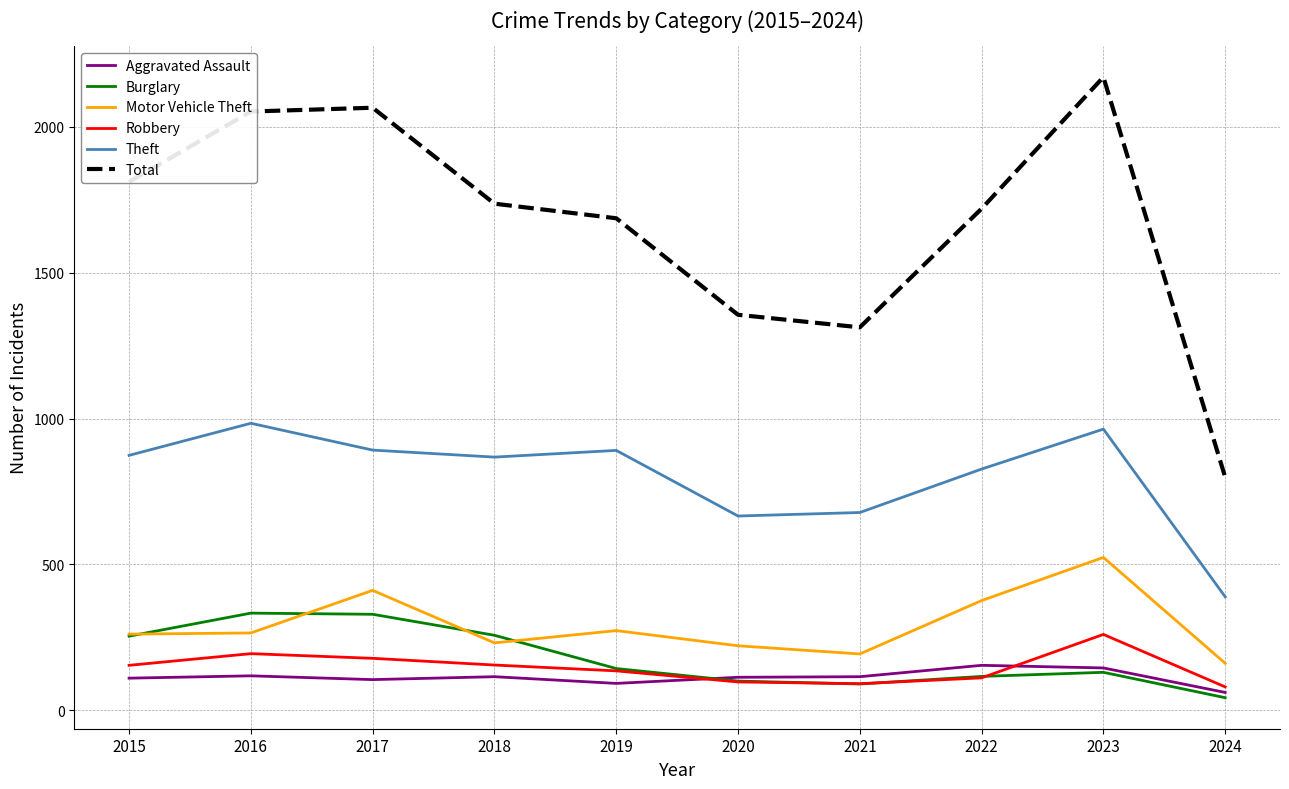

Which category has the lowest value across all series?

2024